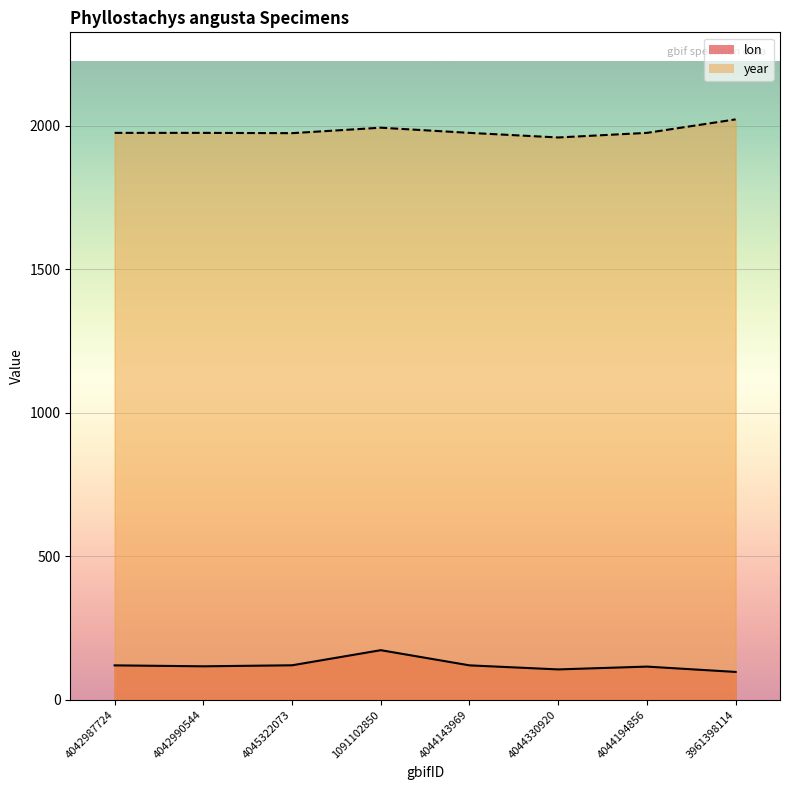

Which series has the largest range (max minus min)?

lon